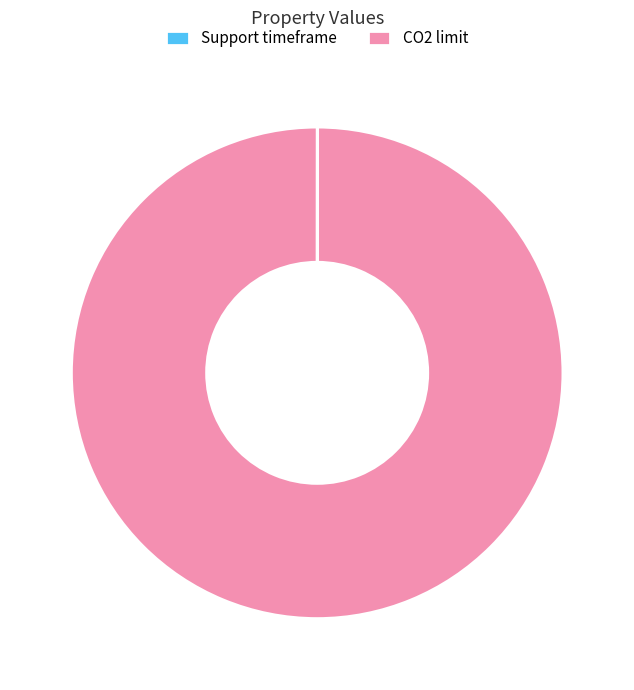

Which slice is the largest?

CO2 limit